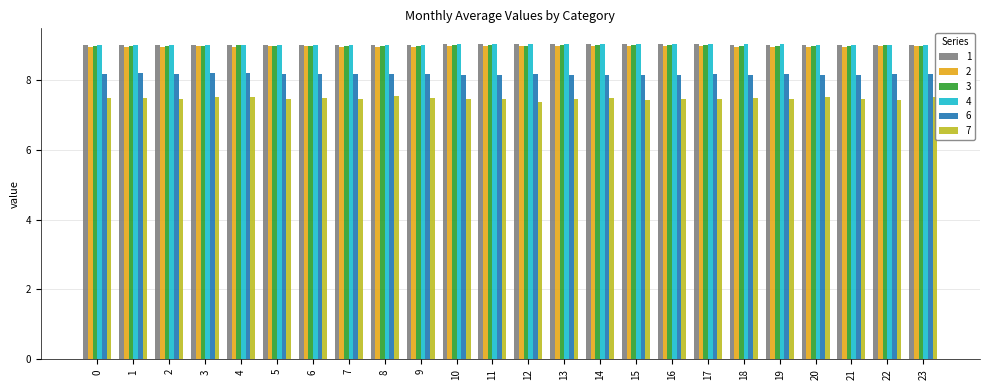

At how many categories does at least one series exceed 7?

24